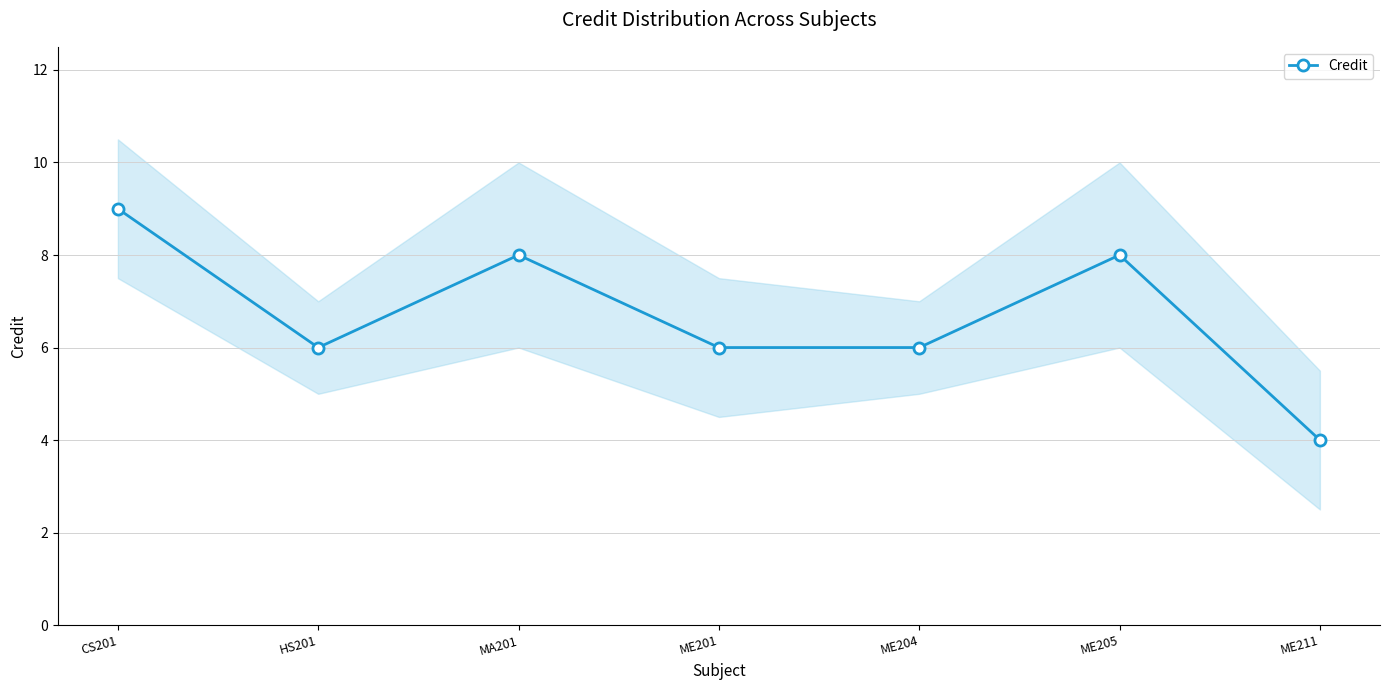

Is it true that the value at ME211 is 4?

True